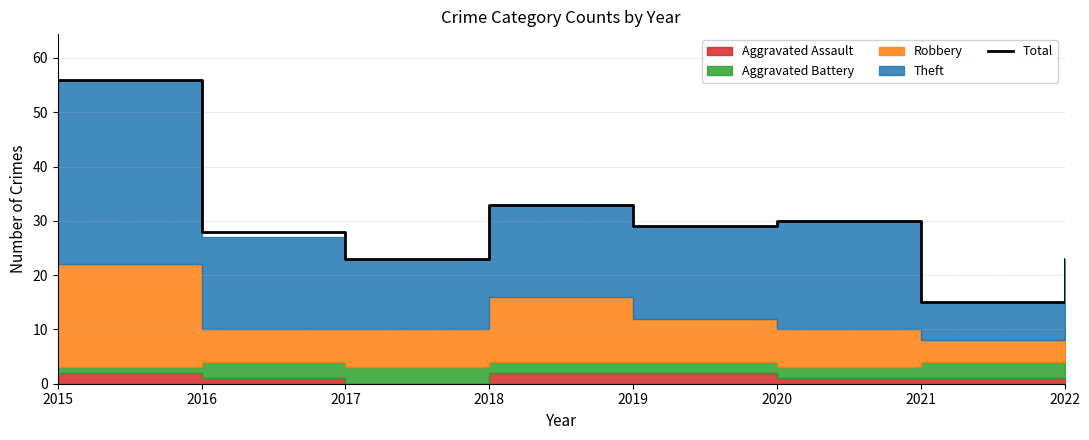

What is the maximum value shown in the chart?

56